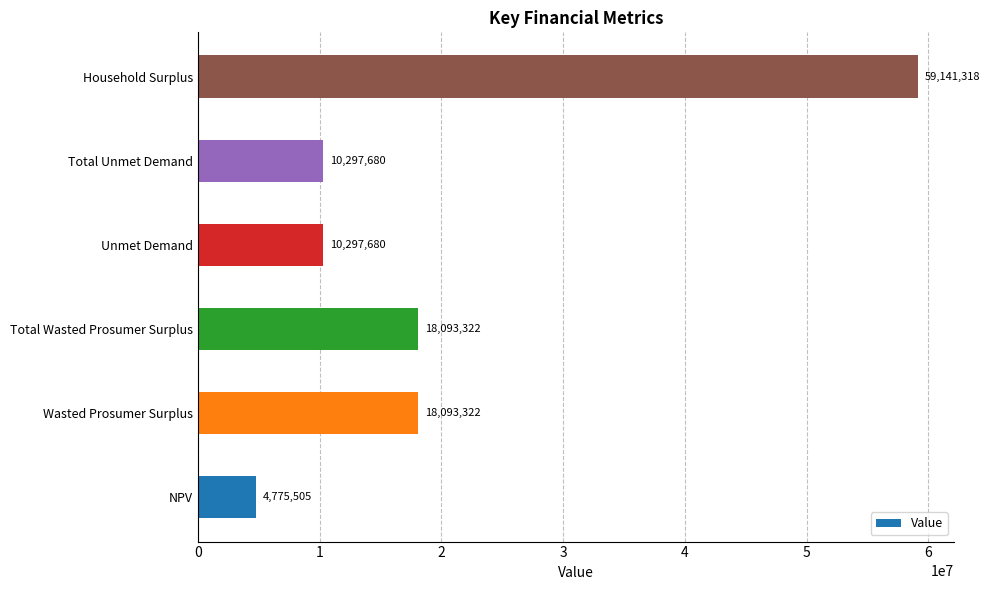

Approximately how many times larger is the value at NPV compared to Wasted Prosumer Surplus?

0.3